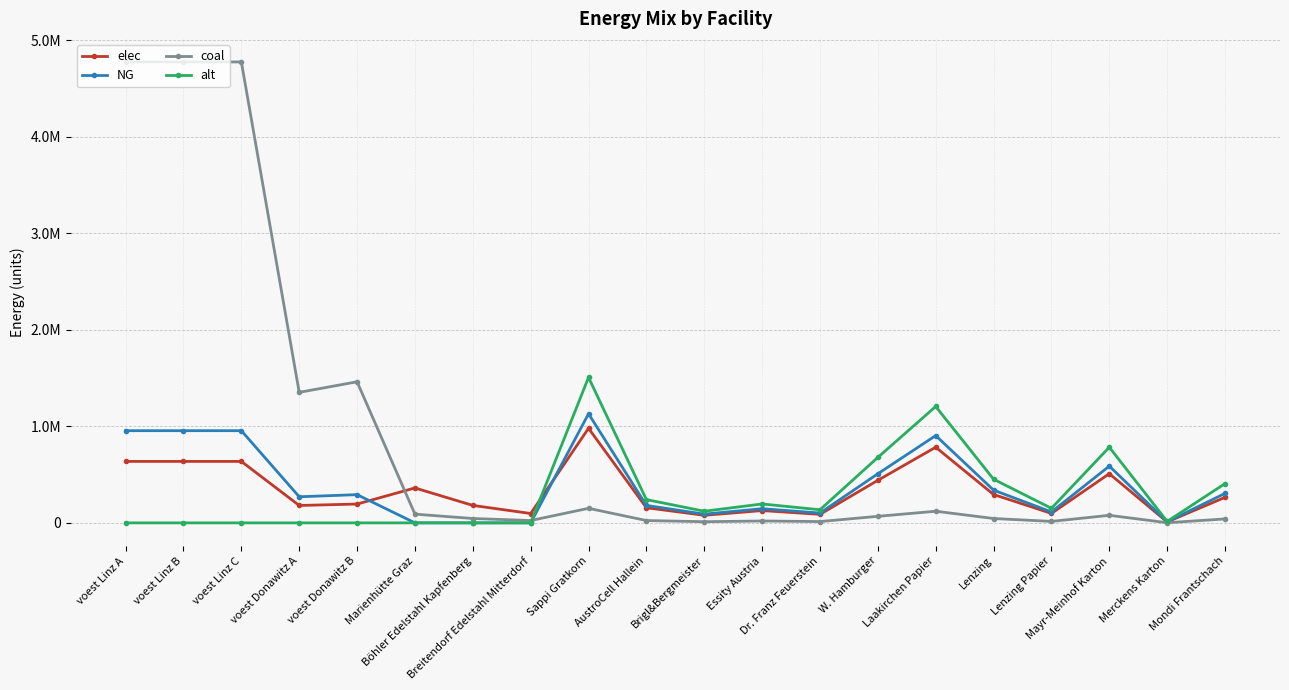

What is the maximum value shown in the chart?

4777526.2